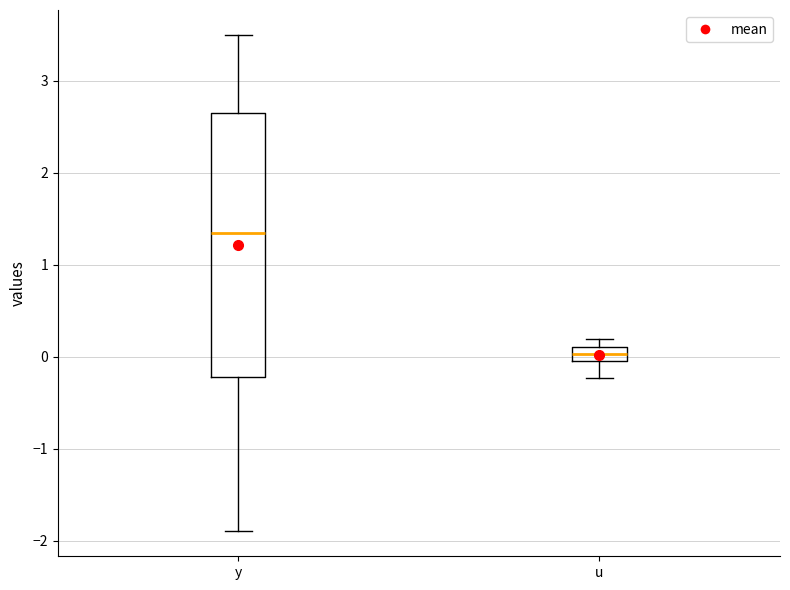

Which box is the tallest, from its lower edge to its upper edge?

y